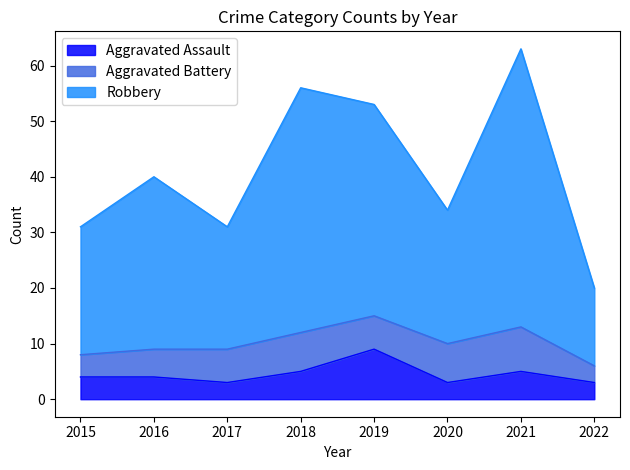

What is the minimum value for Aggravated Assault?

3